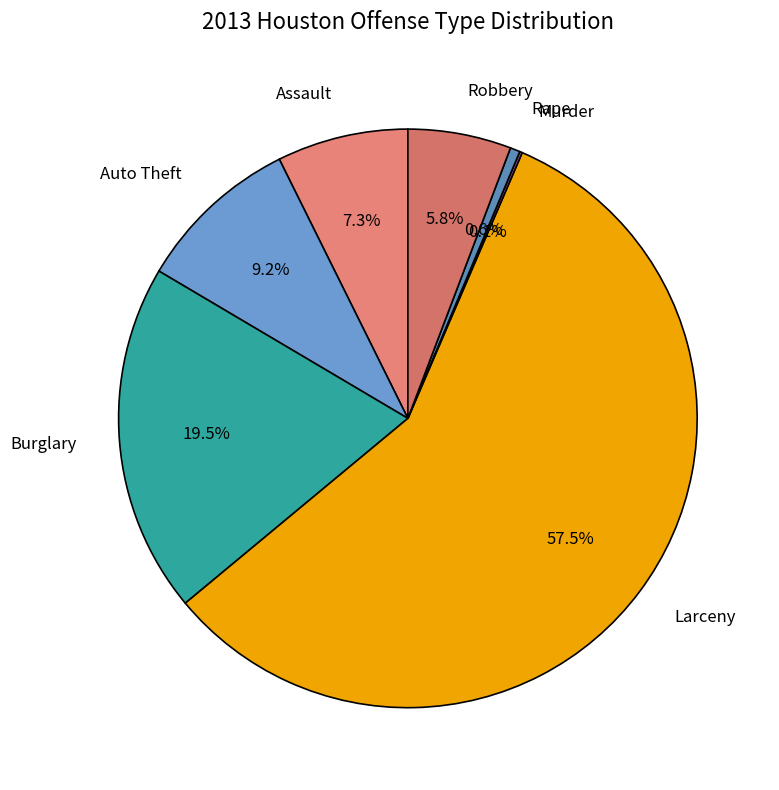

Combined, what portion of the pie is Assault and Robbery?

13.1%